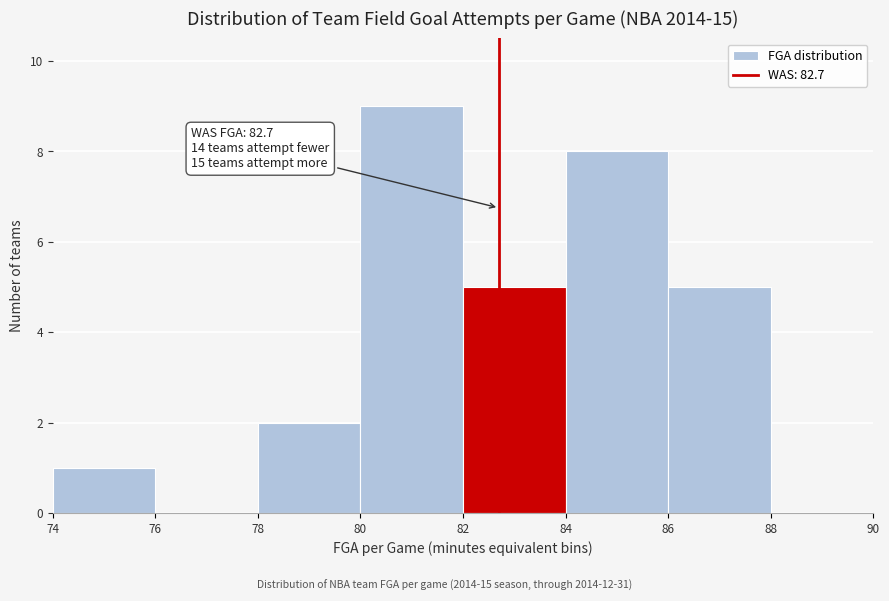

Over which range of the x-axis is the bar tallest?

80 to 82